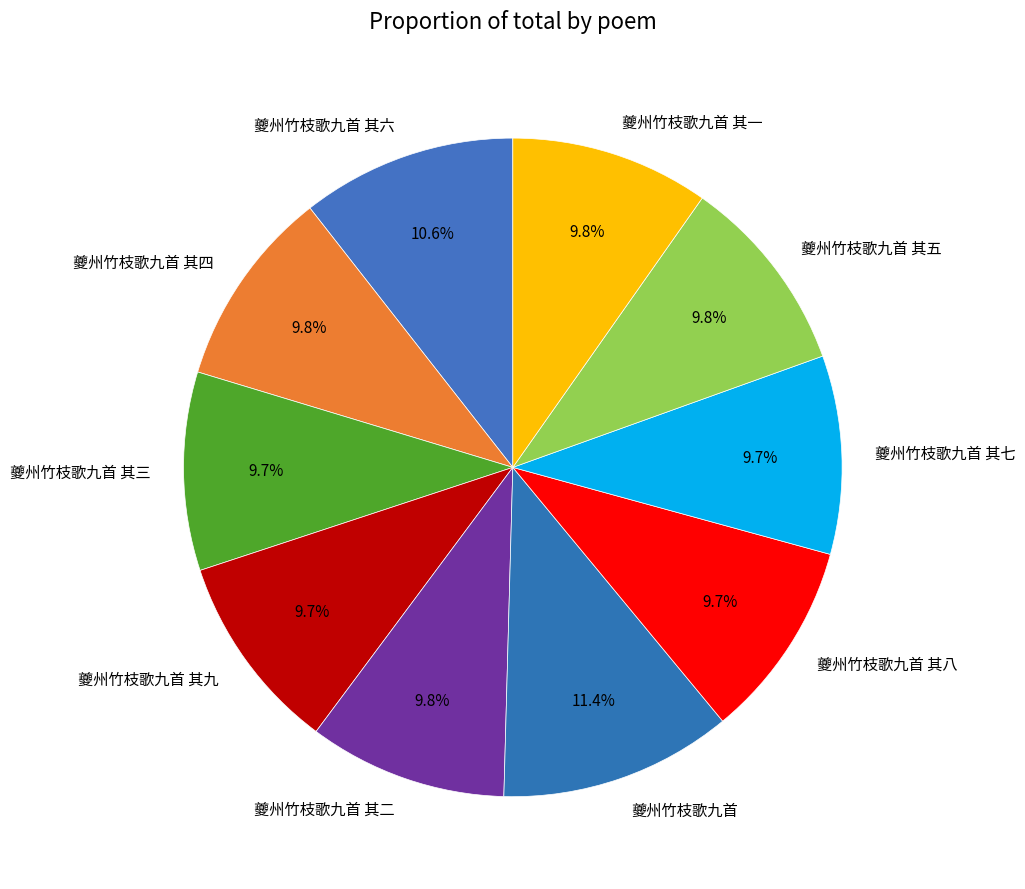

Between 夔州竹枝歌九首 and 夔州竹枝歌九首 其八, which is larger?

夔州竹枝歌九首